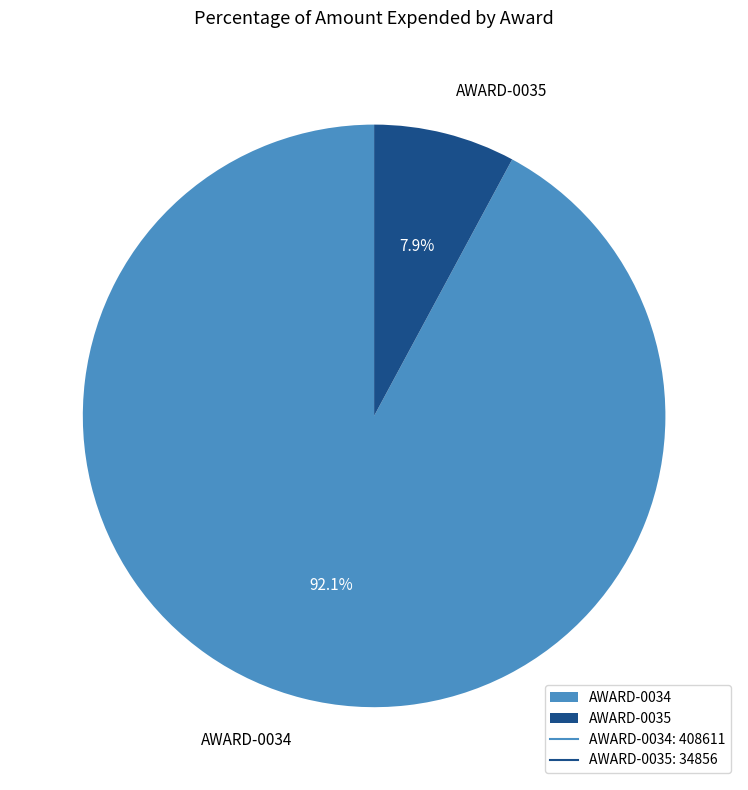

Which category has the biggest portion of the pie?

AWARD-0034